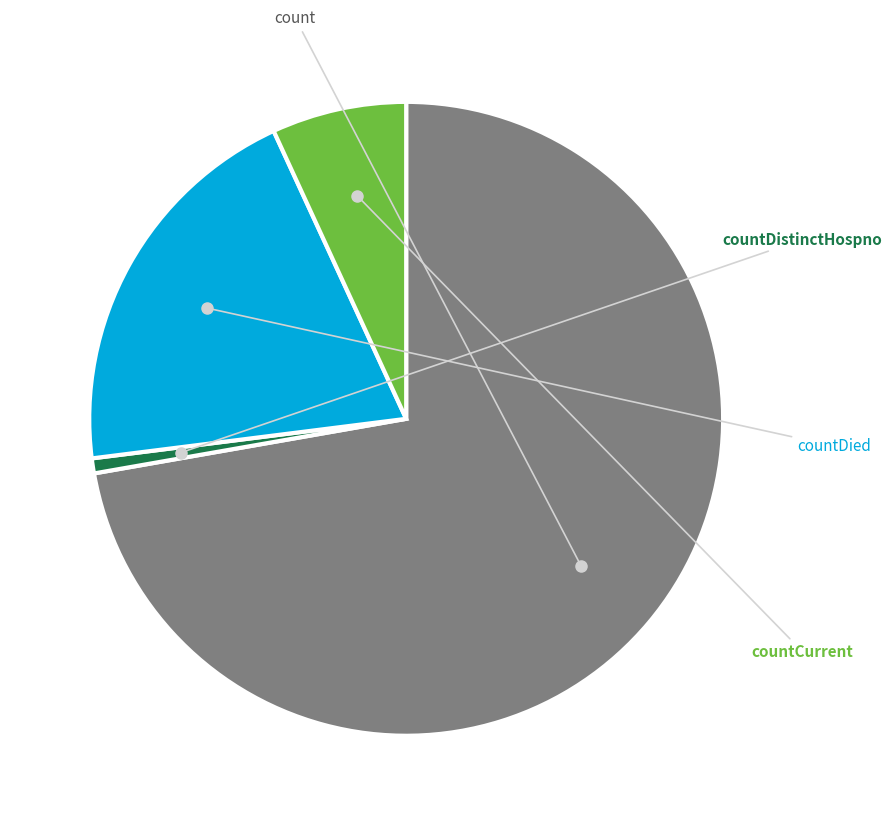

Count the number of slices in the pie.

4